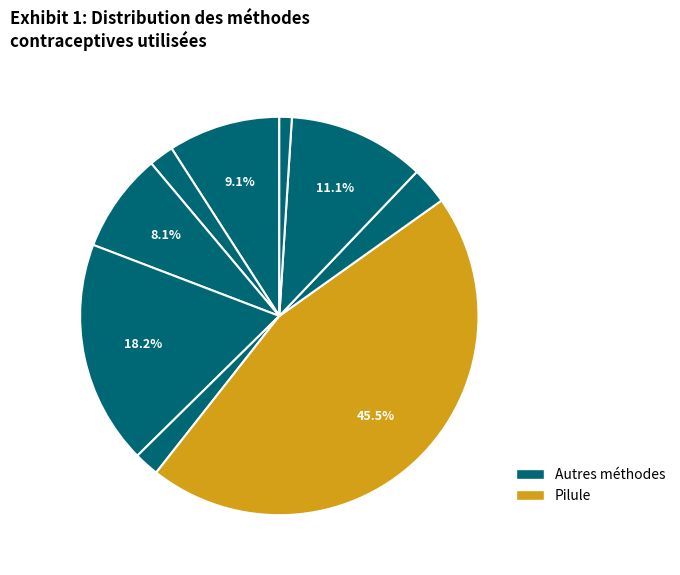

How many segments does this pie chart have?

9